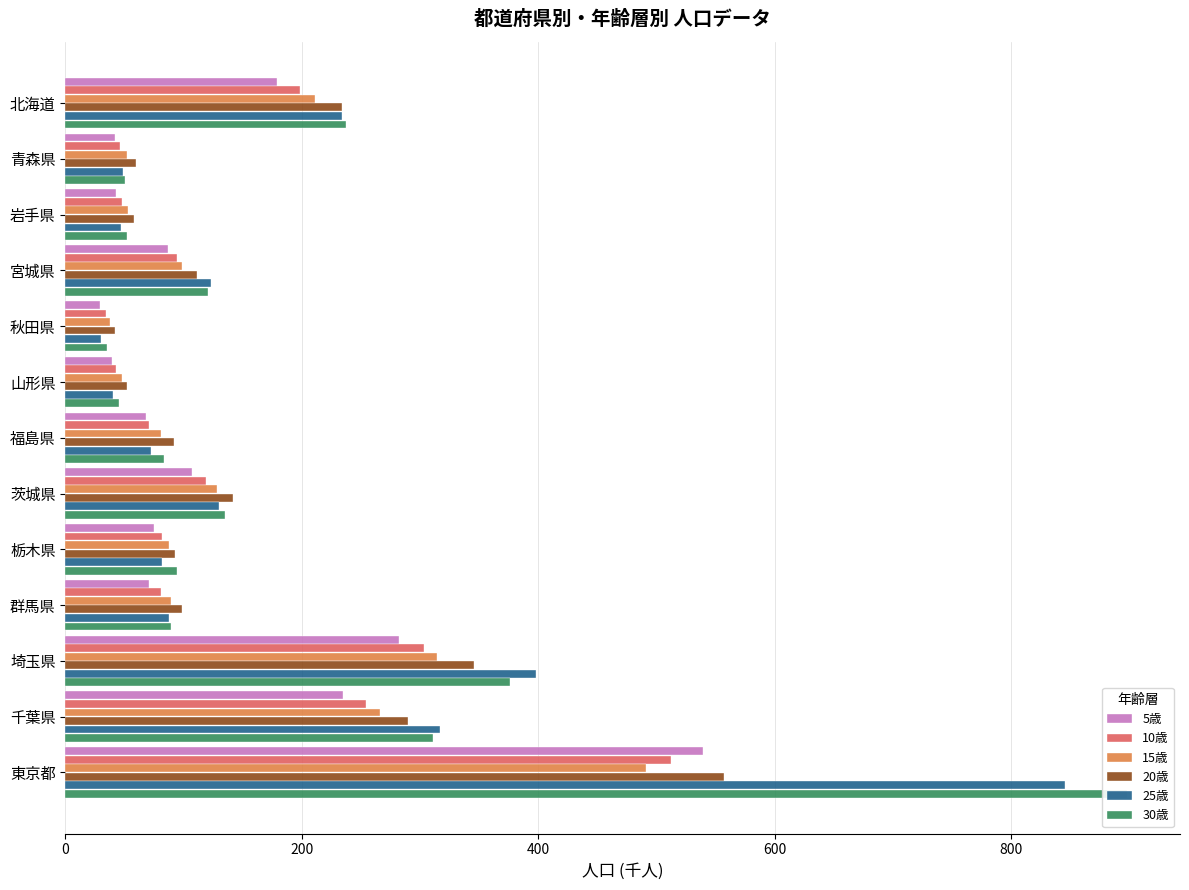

What is the highest value of the 30歳 series?

898